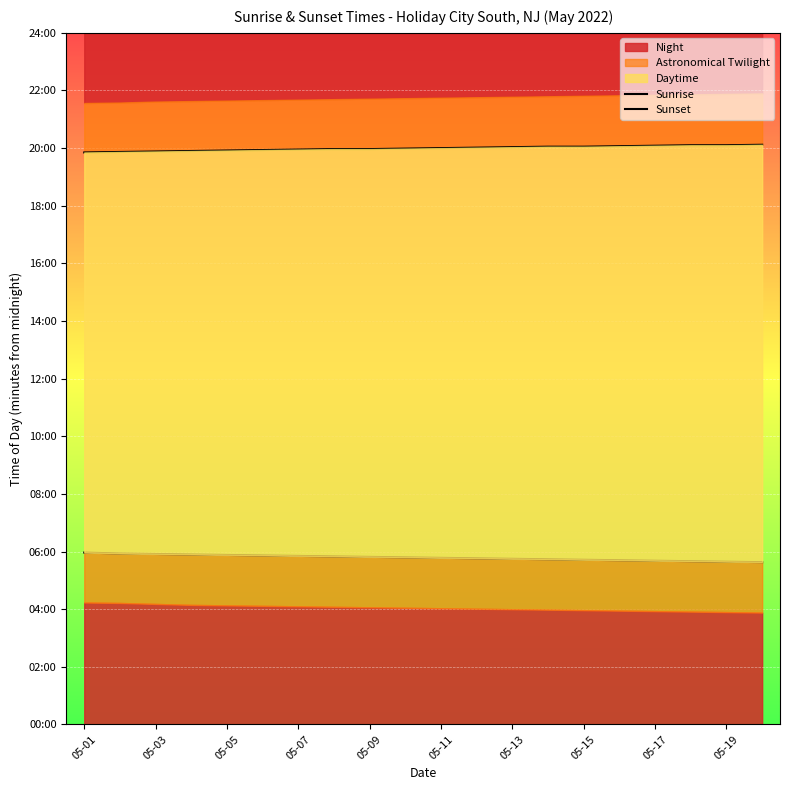

True or false: Sunrise has a value of 193 at 05-15.

False